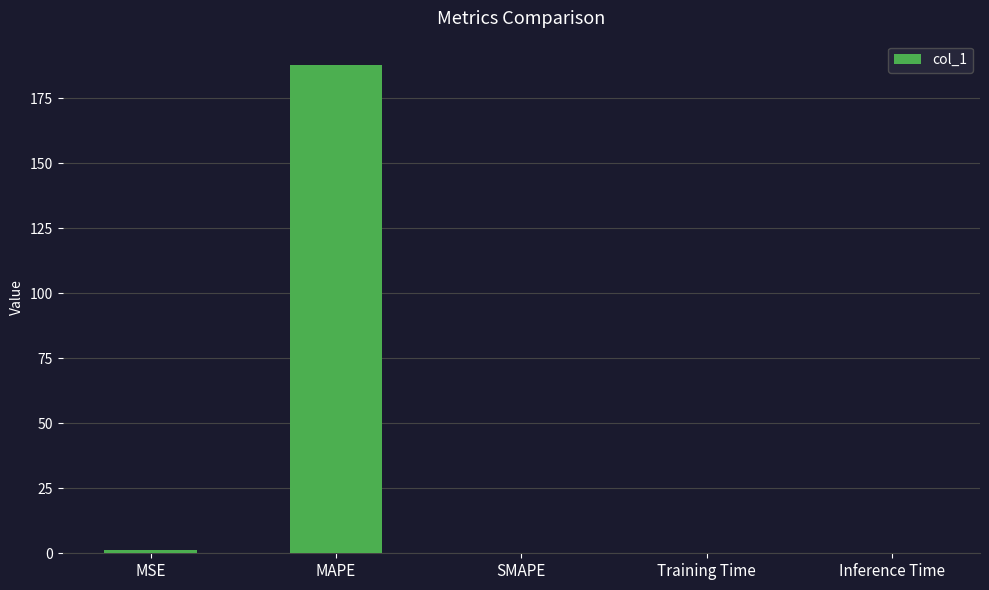

What is the average value?

37.8